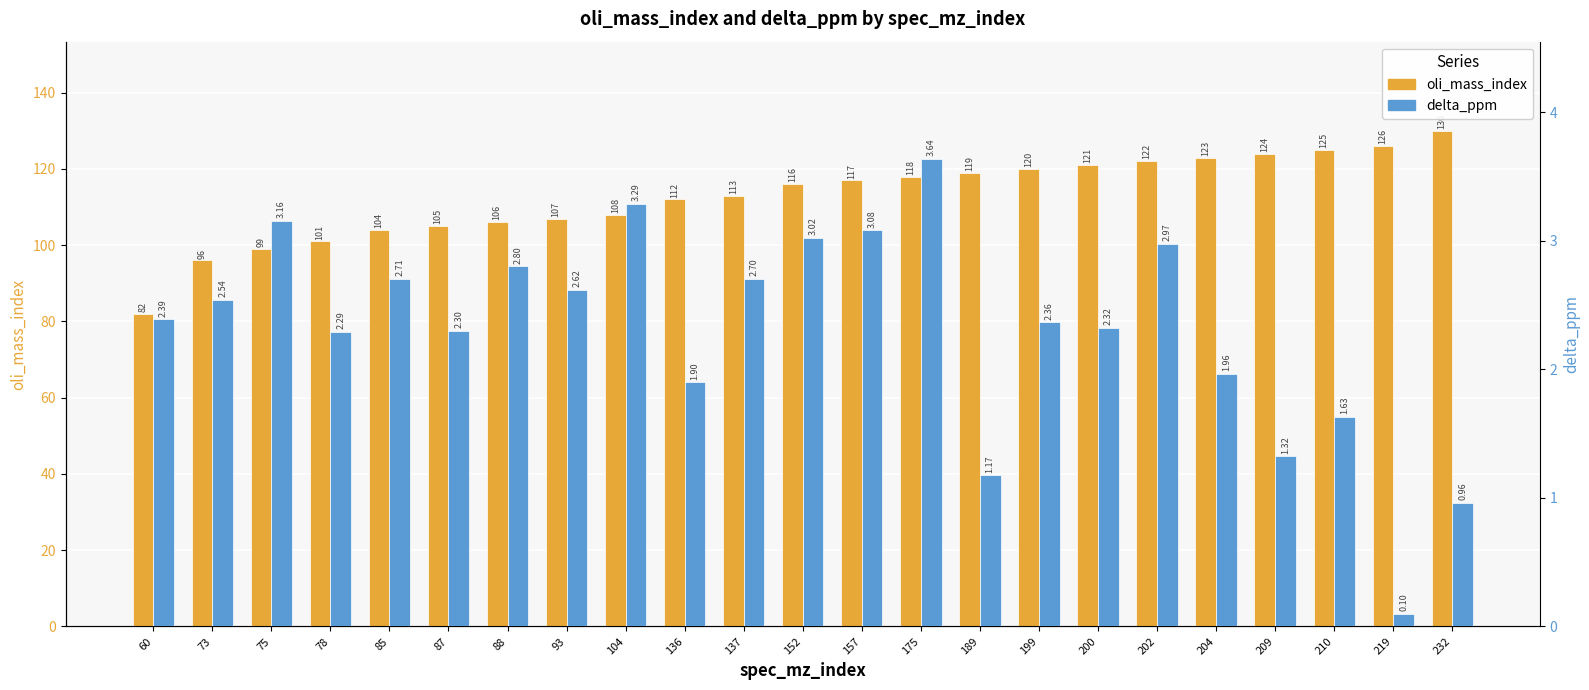

Rank the series by their average value, from lowest to highest.

delta_ppm, oli_mass_index